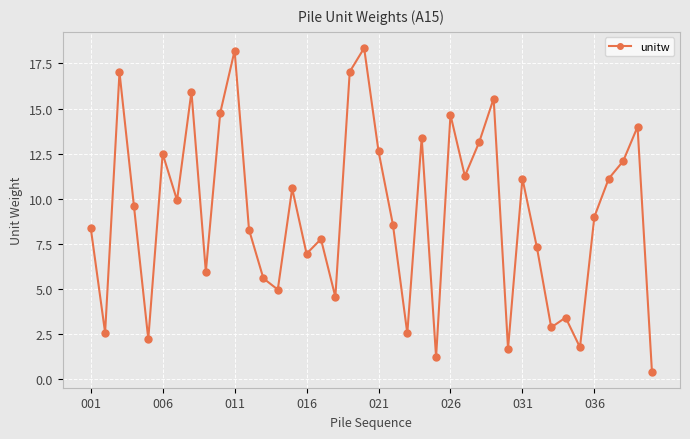

What is the smallest value displayed?

0.4